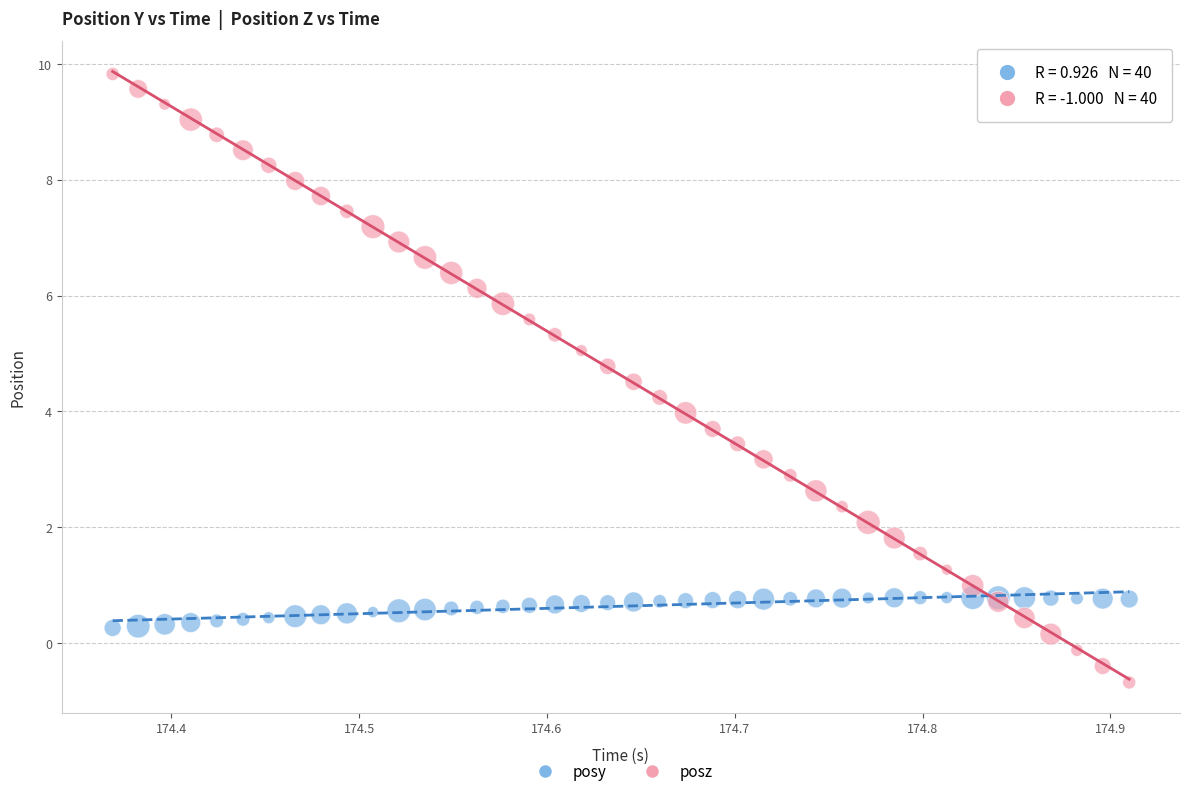

What is the X range (max minus min) for the scatter plot?

0.5